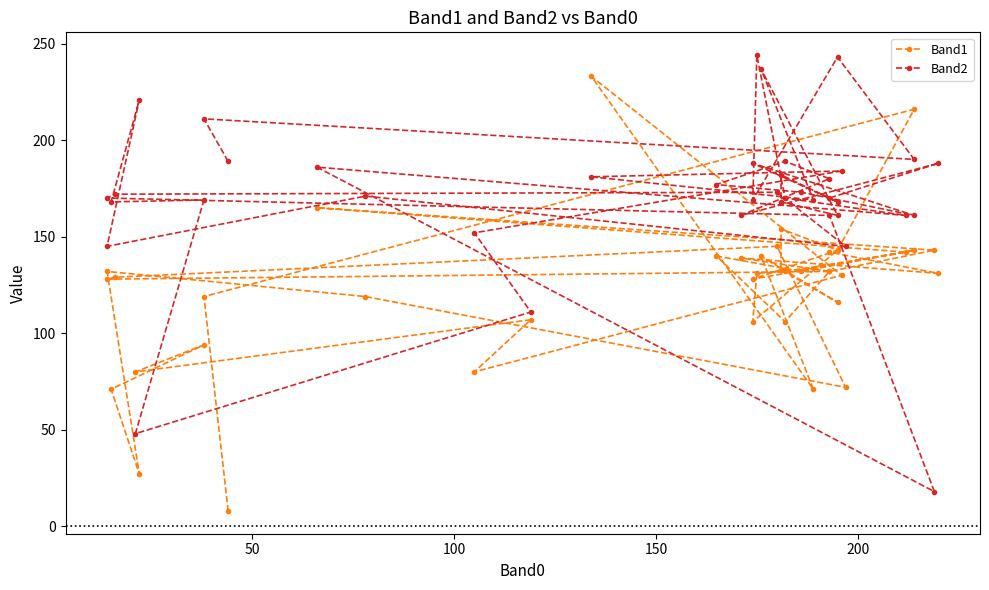

Is it true that Band1 equals 60 at 150?

False